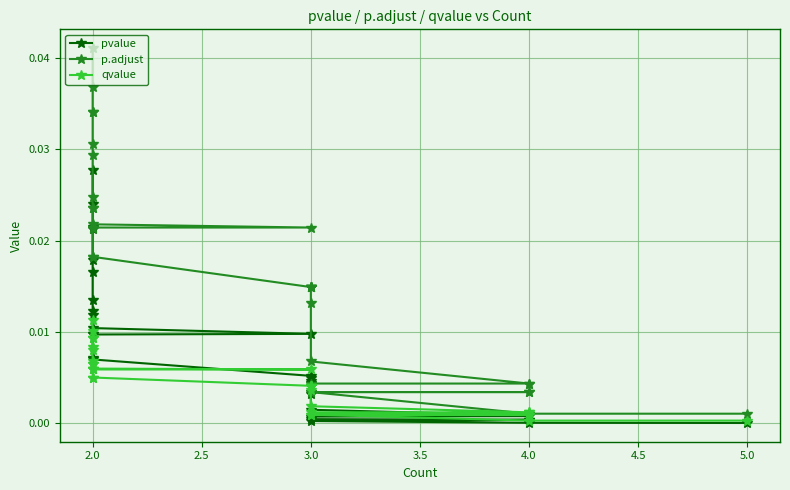

List the series in order of their overall mean, lowest first.

qvalue, pvalue, p.adjust